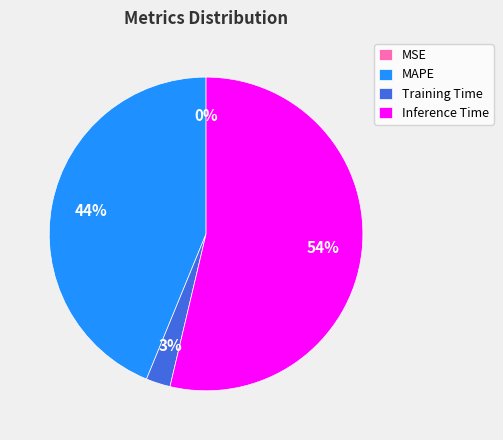

To the nearest percent, what is the average slice percentage?

25%